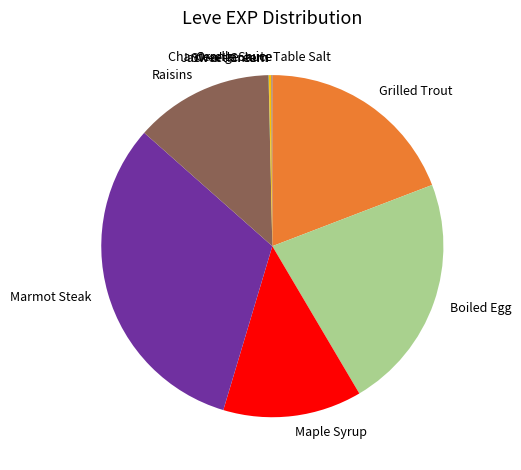

Which category has the biggest portion of the pie?

Marmot Steak